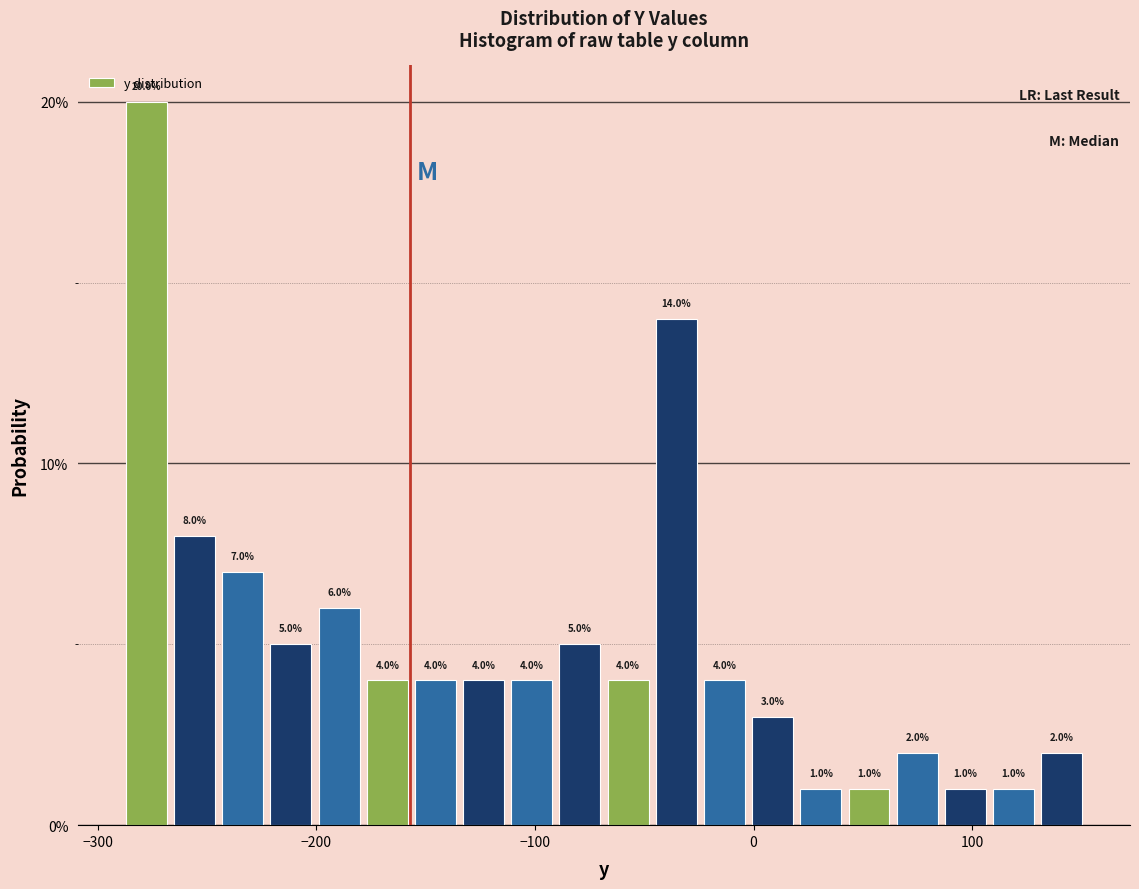

Around what value on the x-axis is the tallest bar? Give the approximate position of its centre, as read against the axis.

-280